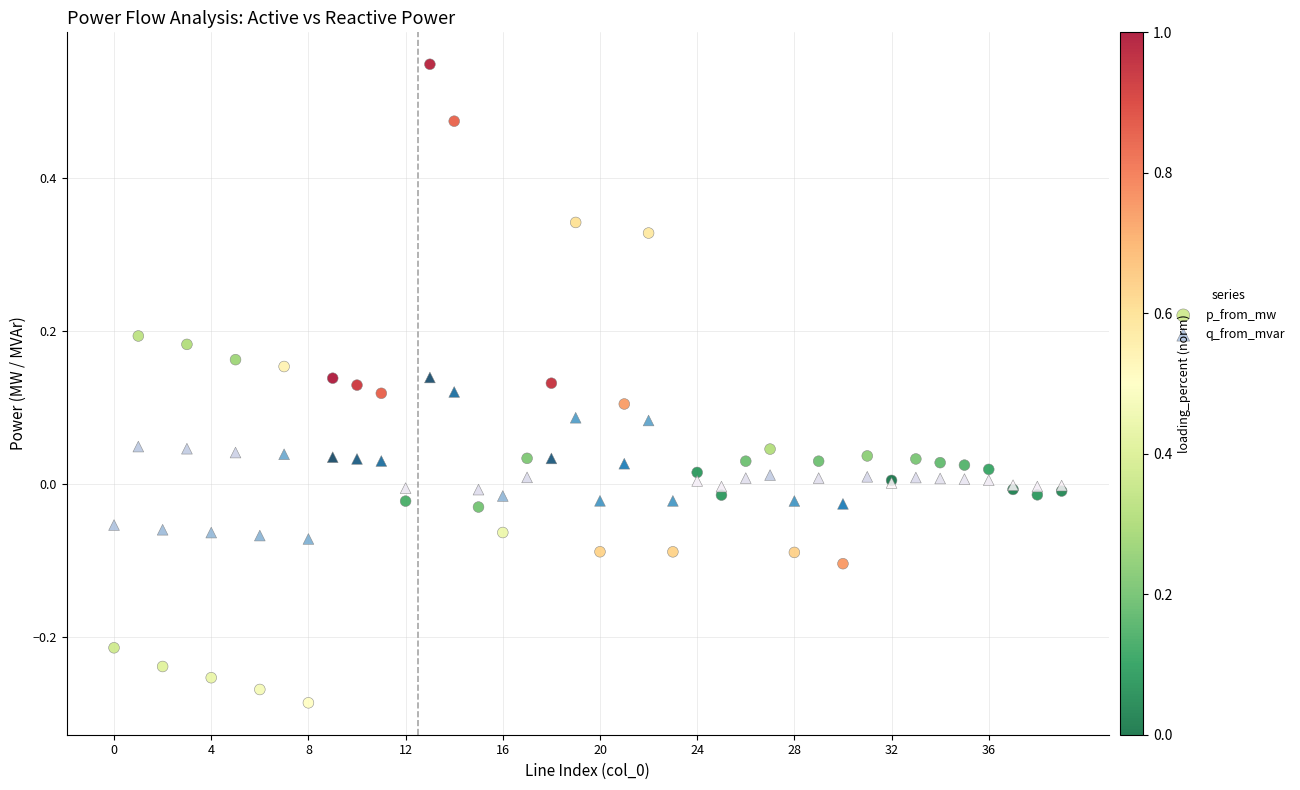

Which series contains the highest Y value?

p_from_mw